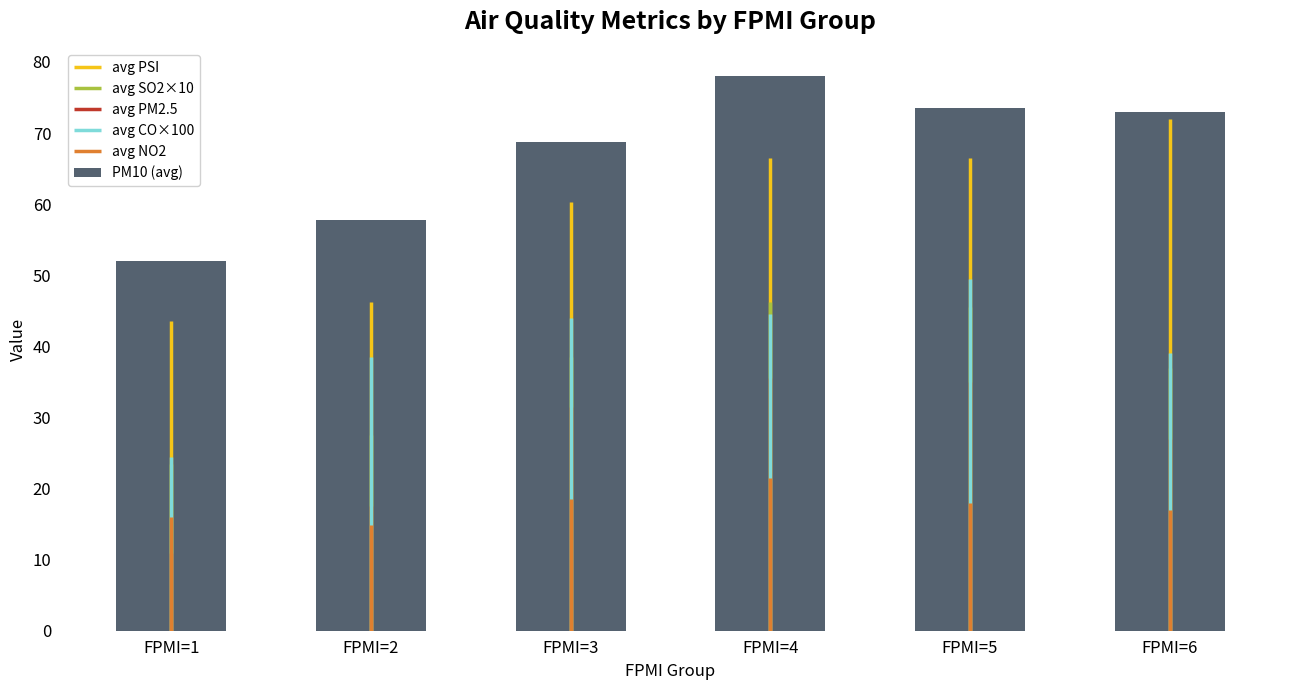

How many data points does each series have?

6